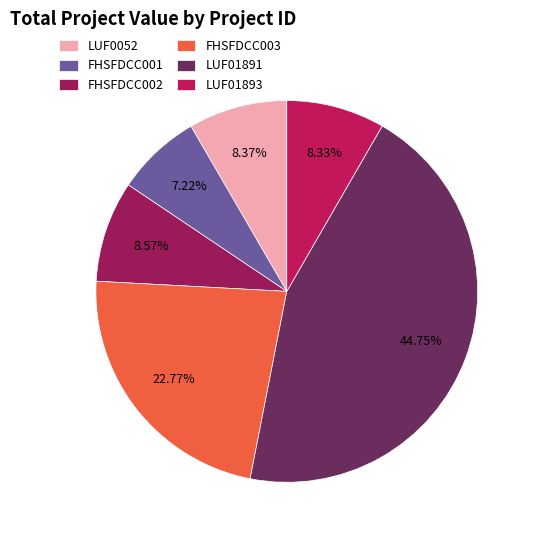

True or false: FHSFDCC002 accounts for 9% of the total.

True